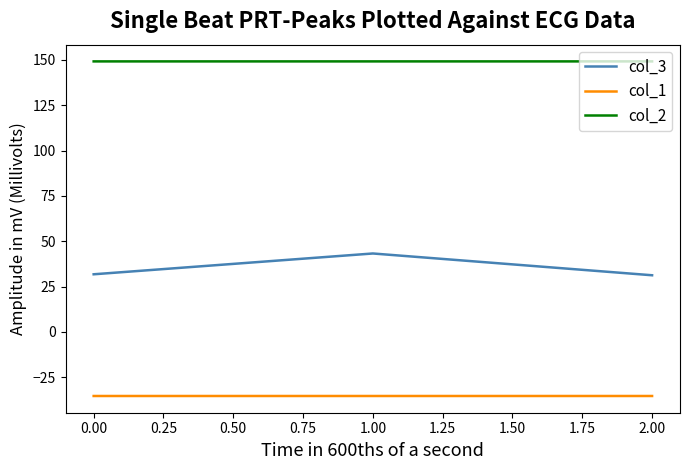

Is it true that col_1 equals -35.4 at 0.00?

True